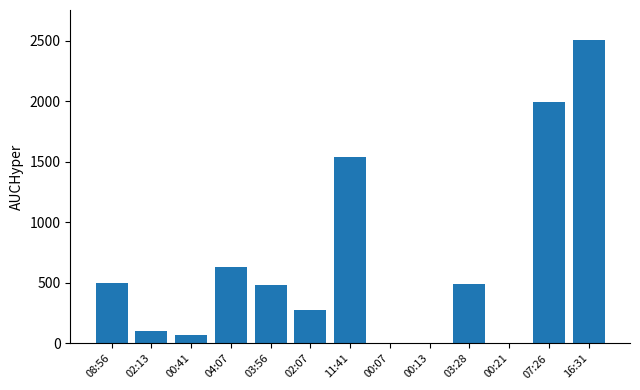

What is the sum of all values?

8592.6